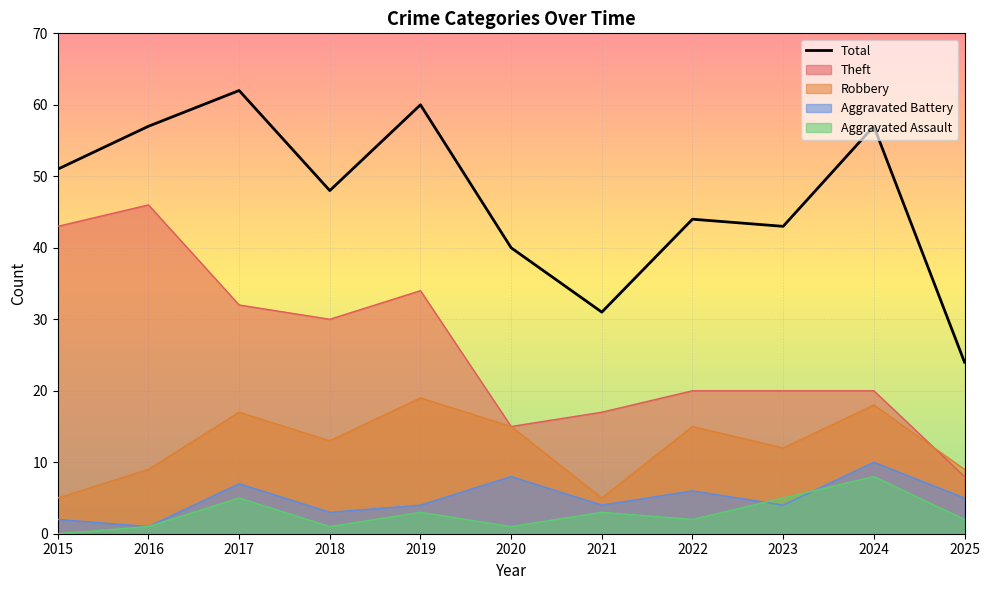

How many interior local peaks (higher than both neighbors) does the data have?

4